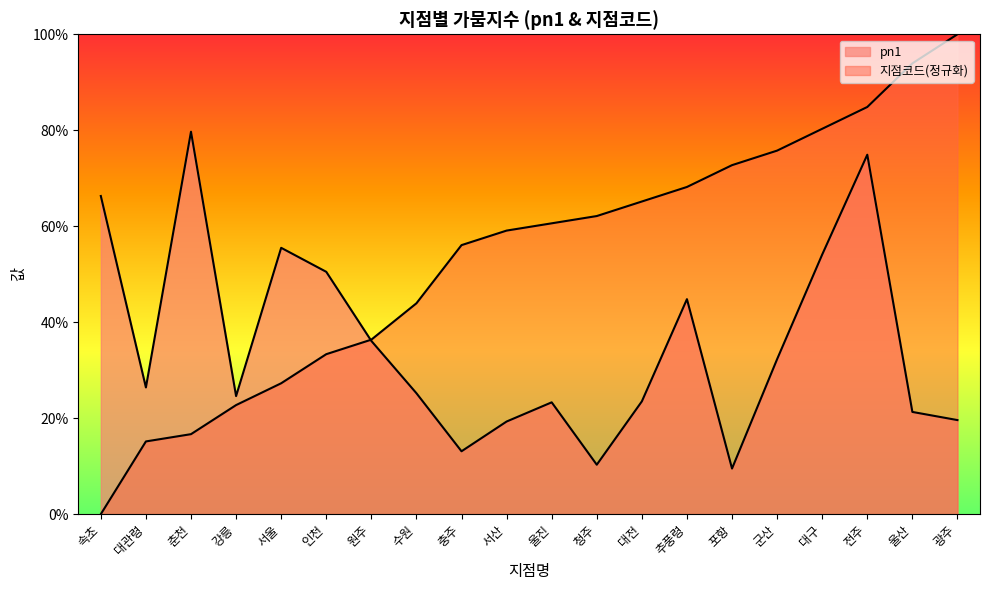

What is the difference between the highest and lowest values at 포항?

63.2